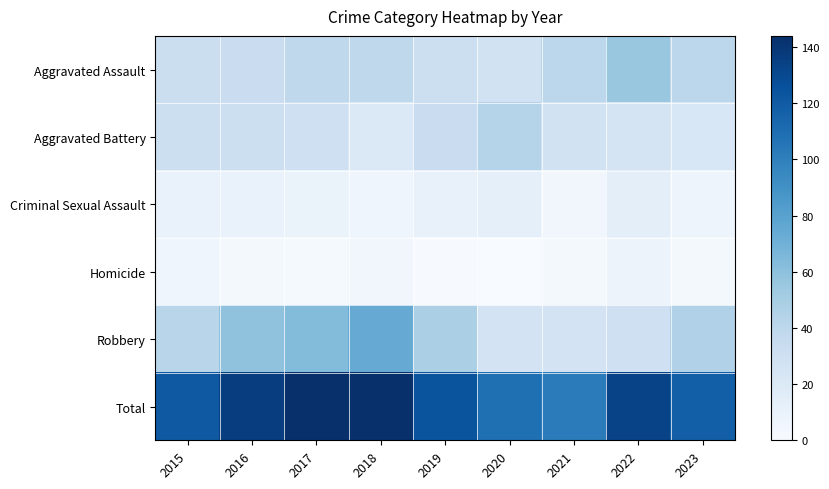

How many categories are shown in the chart?

9